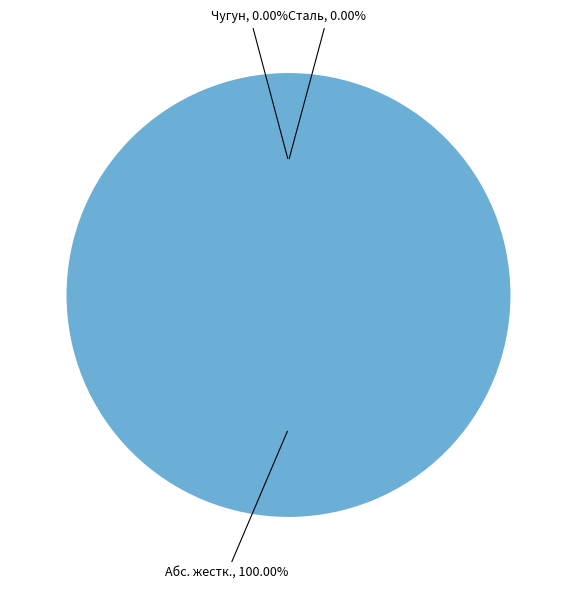

Is it true that Сталь is 5% of the pie?

False